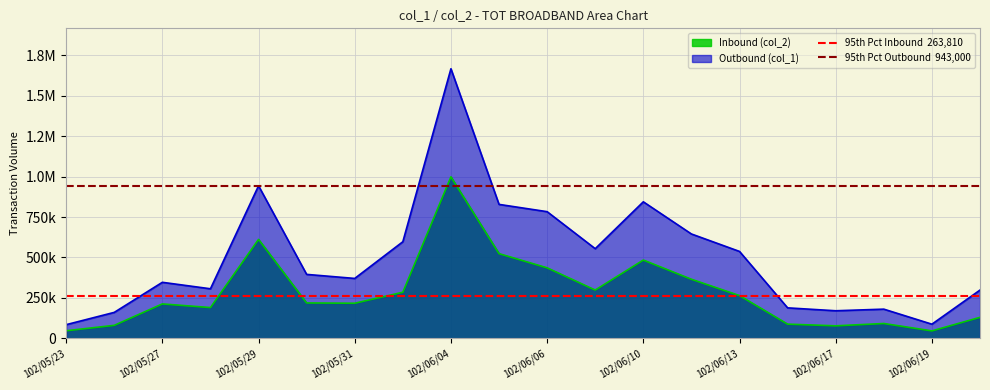

What is the sum of the 95th Pct Outbound  943,000 values at 102/05/23 and 102/05/27?

1886000